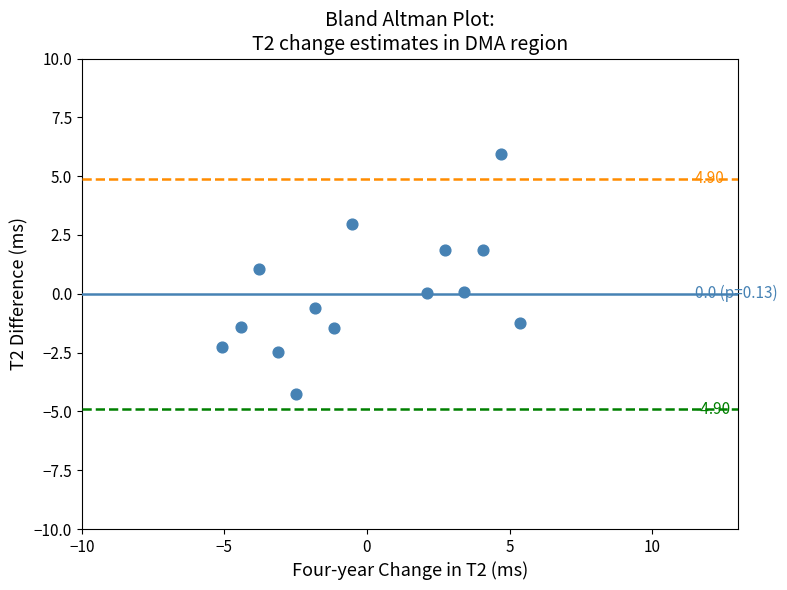

What is the range of X values (max minus min)?

10.4